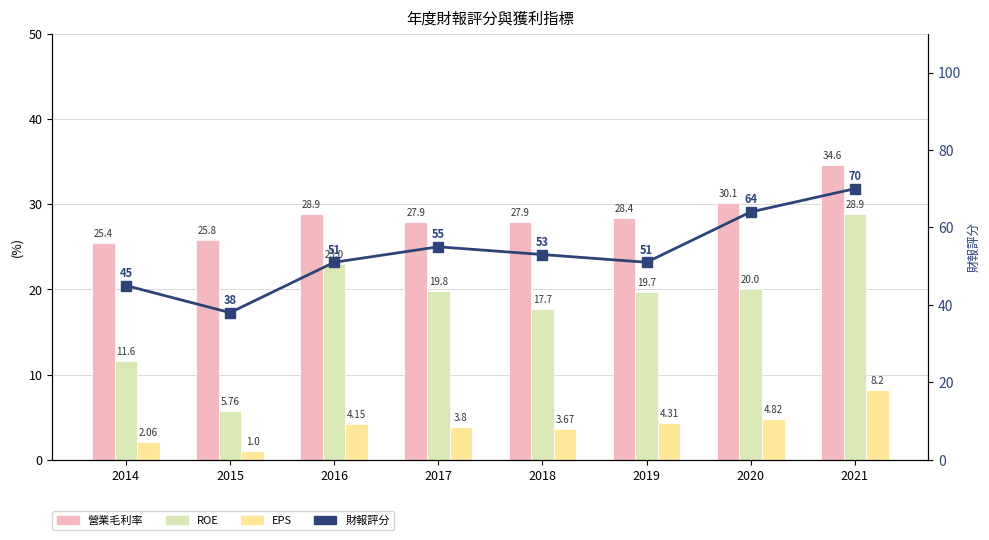

The value of 財報評分 at 2019 is 51.0. True or false?

True